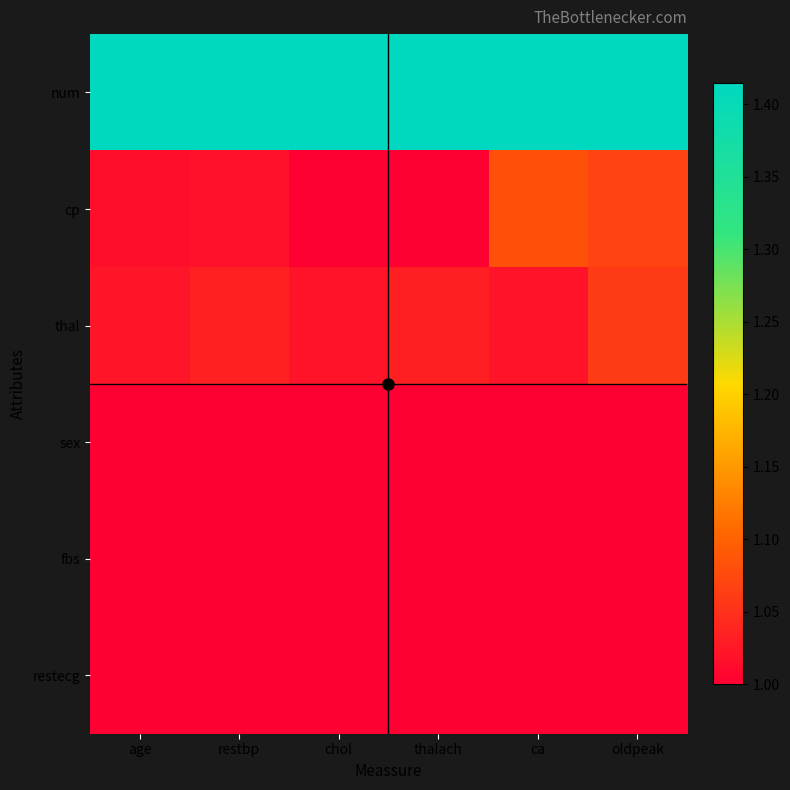

What is the spread (max minus min) of values at oldpeak?

0.4